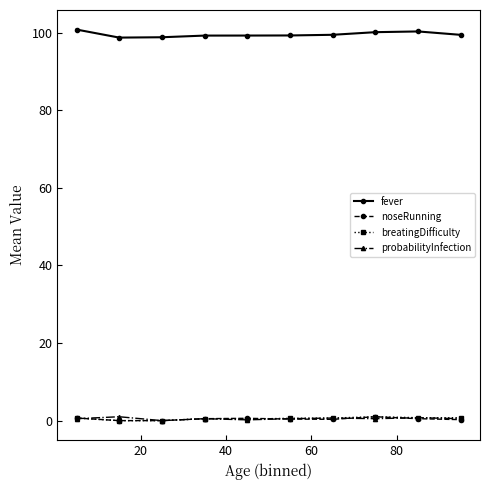

Which series has the largest range (max minus min)?

fever